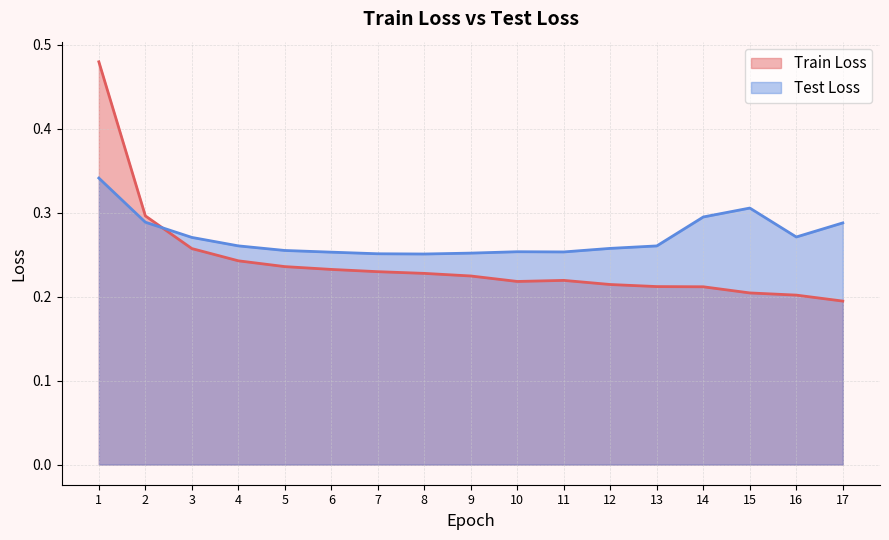

What is the value of the Train Loss point at the 2nd from the left?

0.3